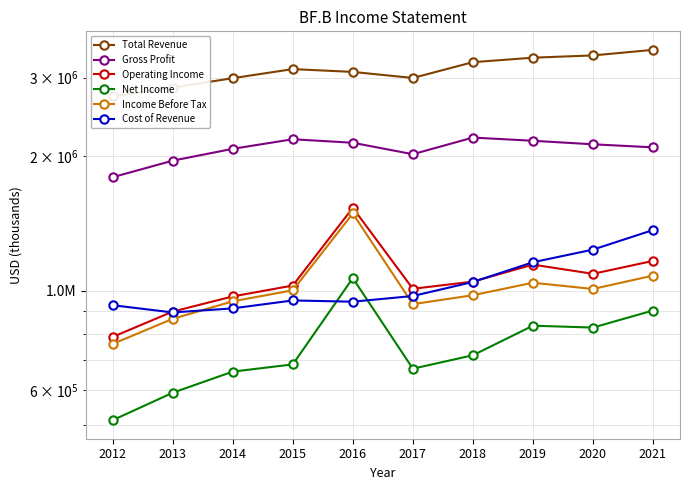

List the series in order of their peak value, highest first.

Total Revenue, Gross Profit, Operating Income, Income Before Tax, Cost of Revenue, Net Income